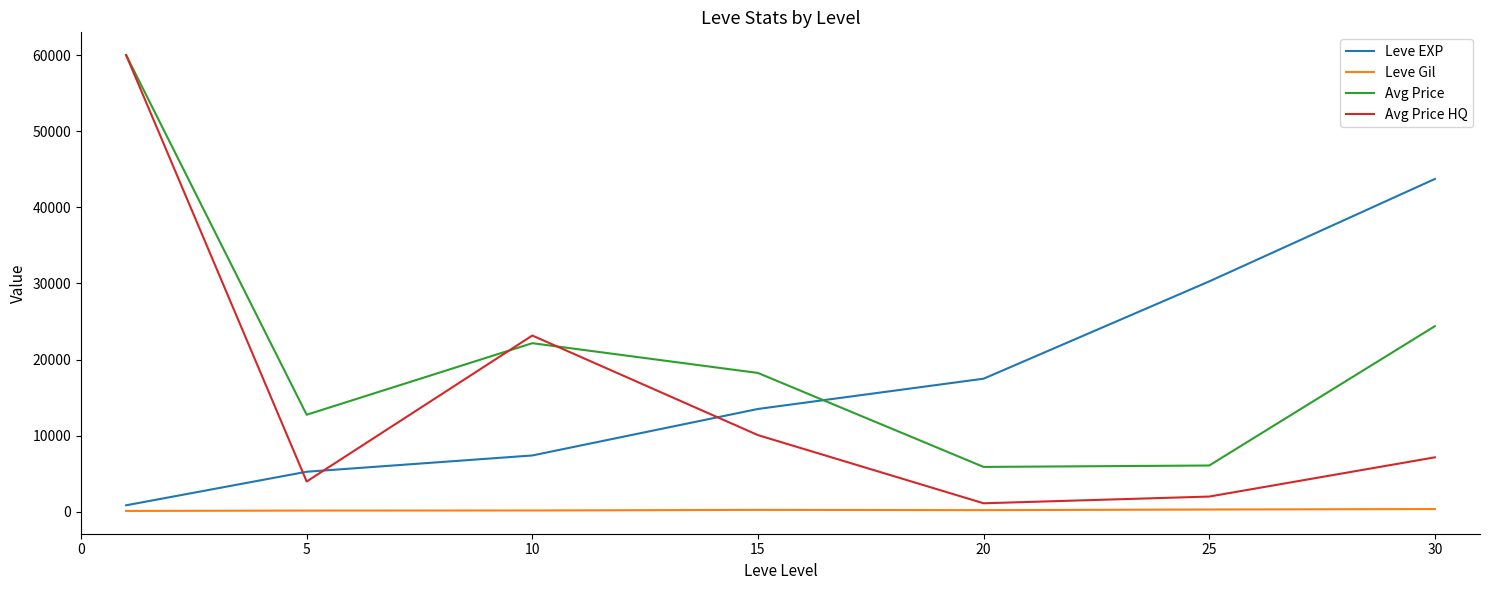

Is this an area chart (filled region under the line)?

No